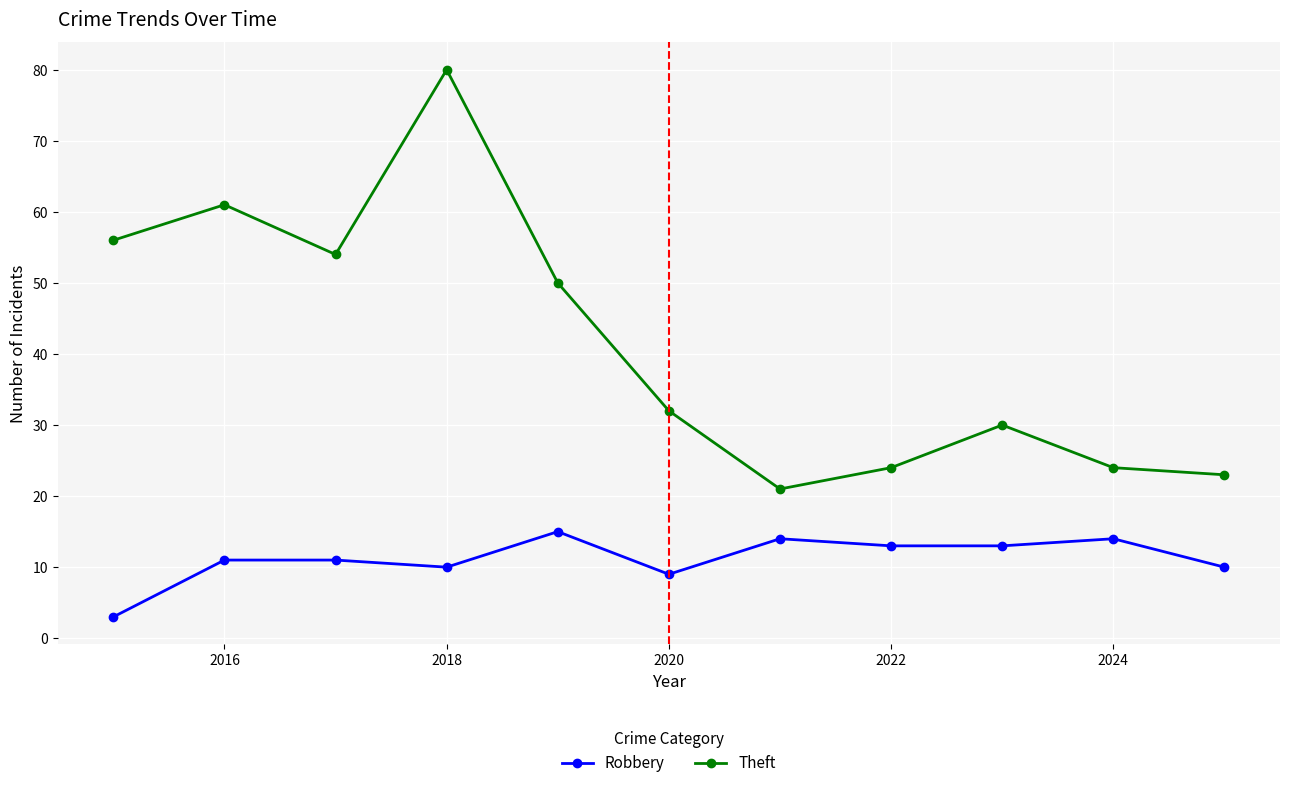

Reading left to right, extract all data points from this chart.

Robbery: 3	11	11	10	15	9	14	13	13	14	10
Theft: 56	61	54	80	50	32	21	24	30	24	23